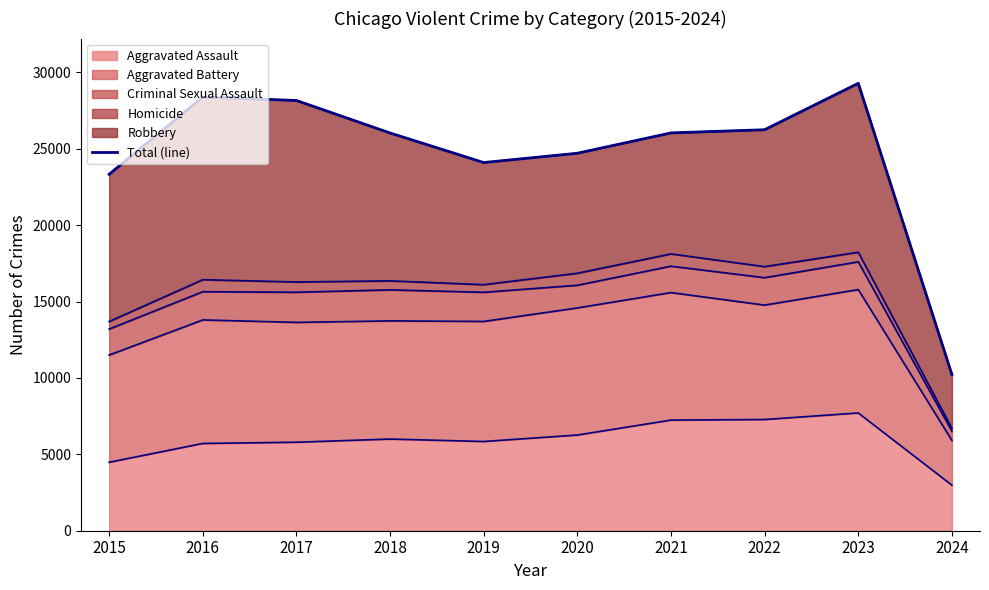

Reading right to left, extract all data points from this chart.

10223	29287	26249	26040	24709	24101	26036	28162	28392	23332